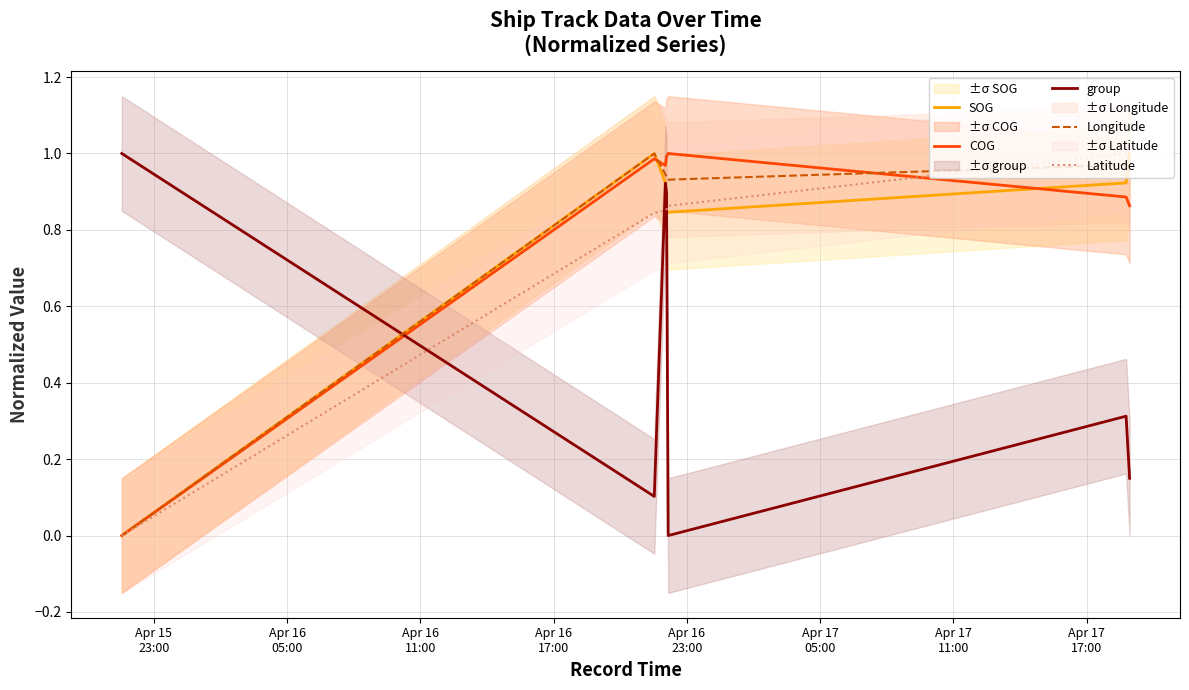

How many data points in SOG are above 0?

6